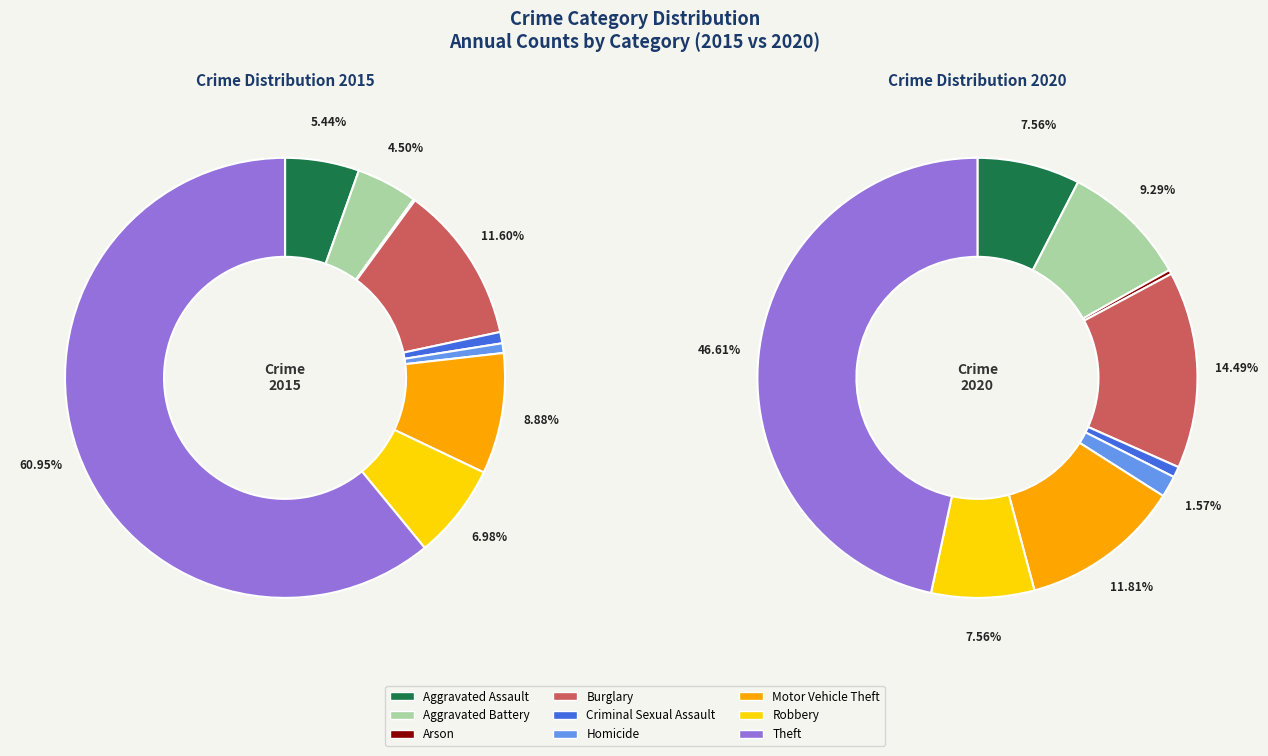

Count the number of slices in the pie.

9